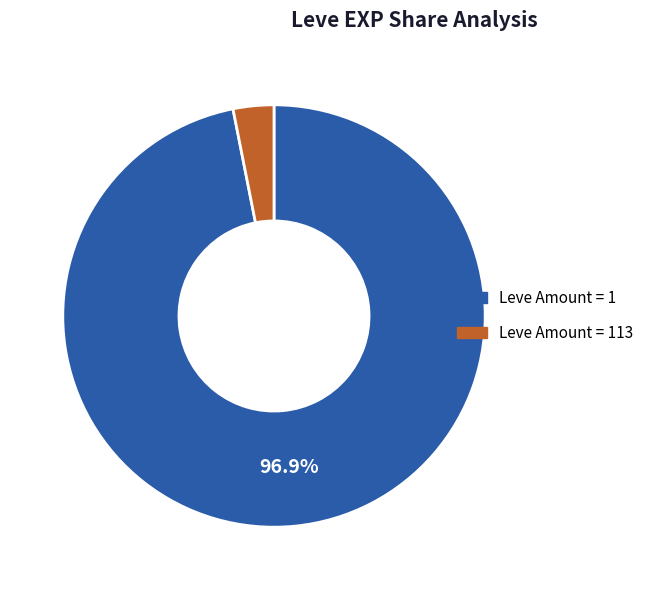

Is there any slice that represents more than half of the pie?

Yes